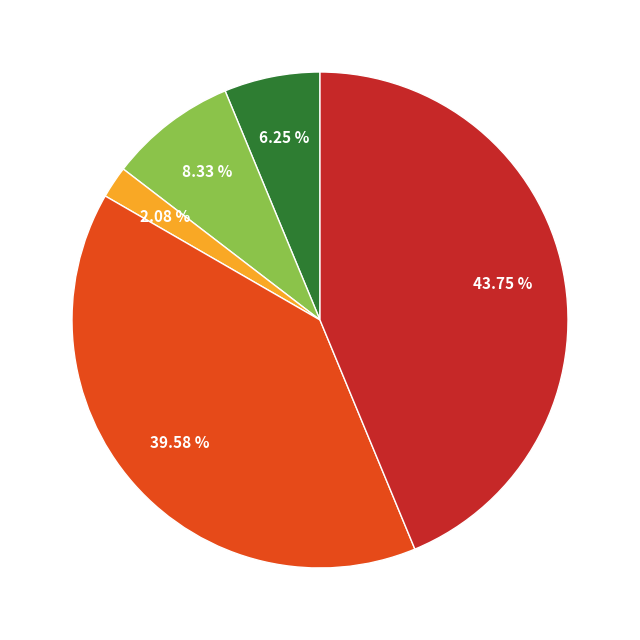

Is there any slice that represents more than half of the pie?

No